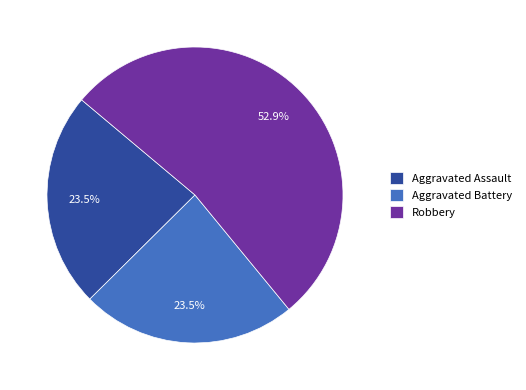

What is the ratio of the value at Robbery to the value at Aggravated Battery?

2.3